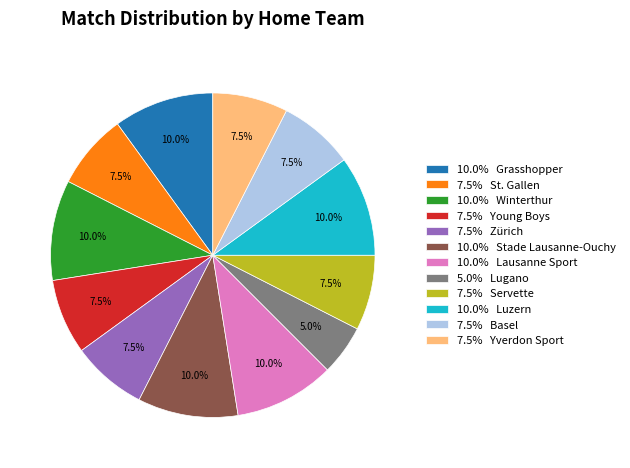

Approximately how many times larger is the value at 7.5% Yverdon Sport compared to 7.5% Servette?

1.0